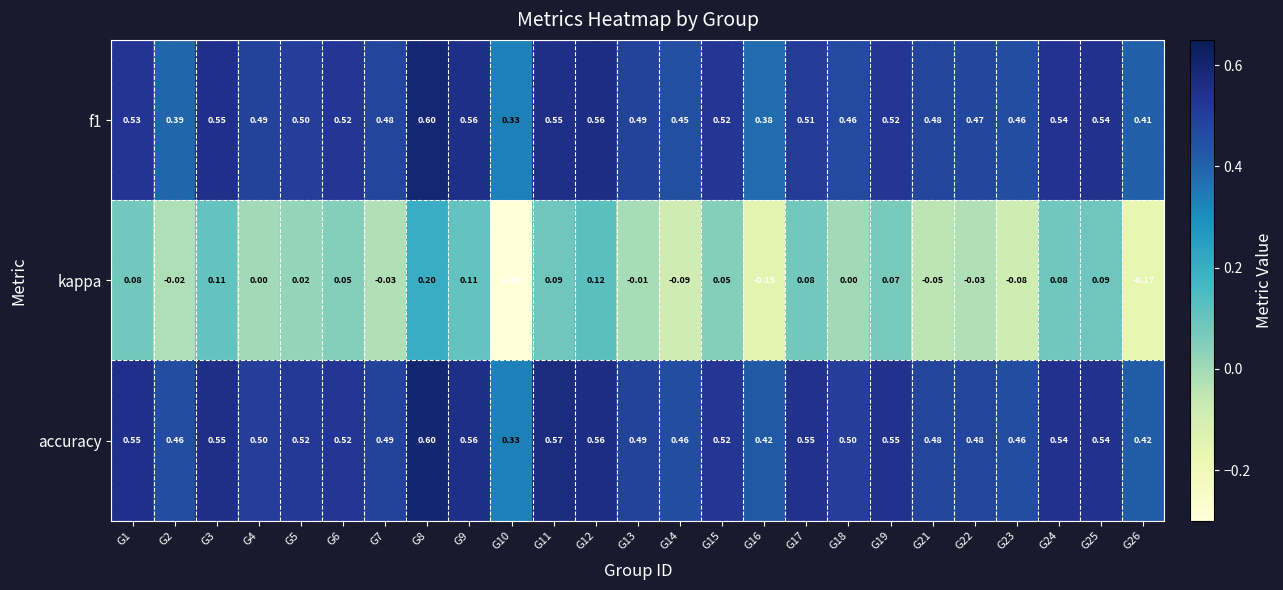

Which series has the largest total across all categories?

accuracy